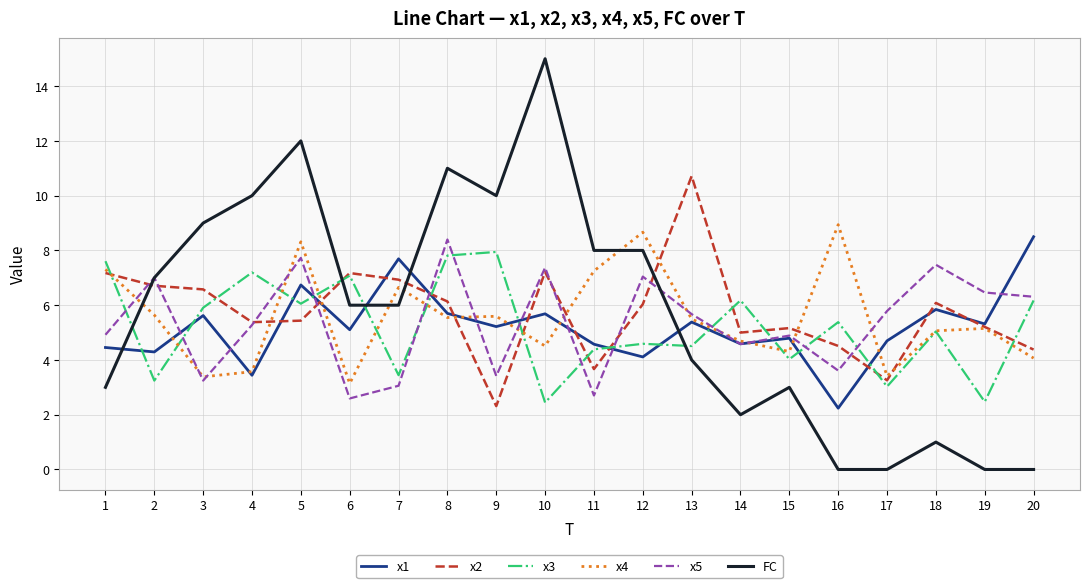

What is the total value across all series at 11?

30.6